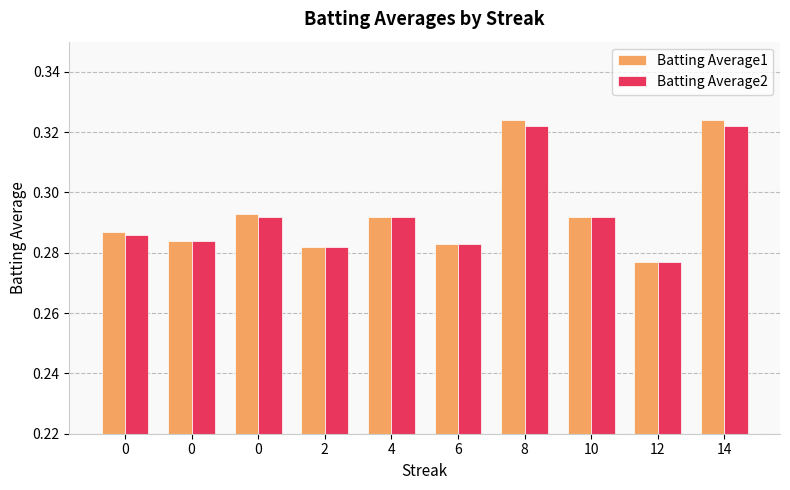

What is the highest value of the Batting Average1 series?

0.3